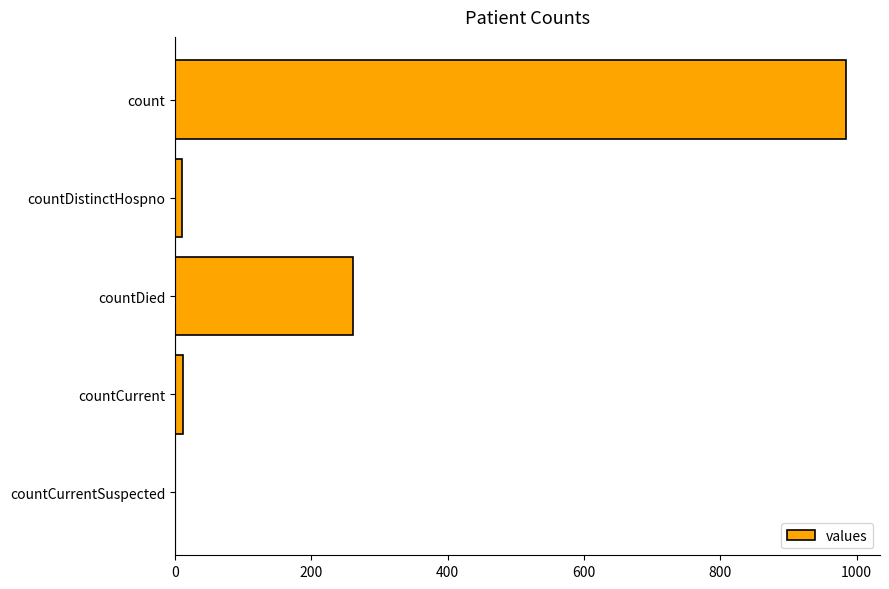

The value at countDied is 138. True or false?

False